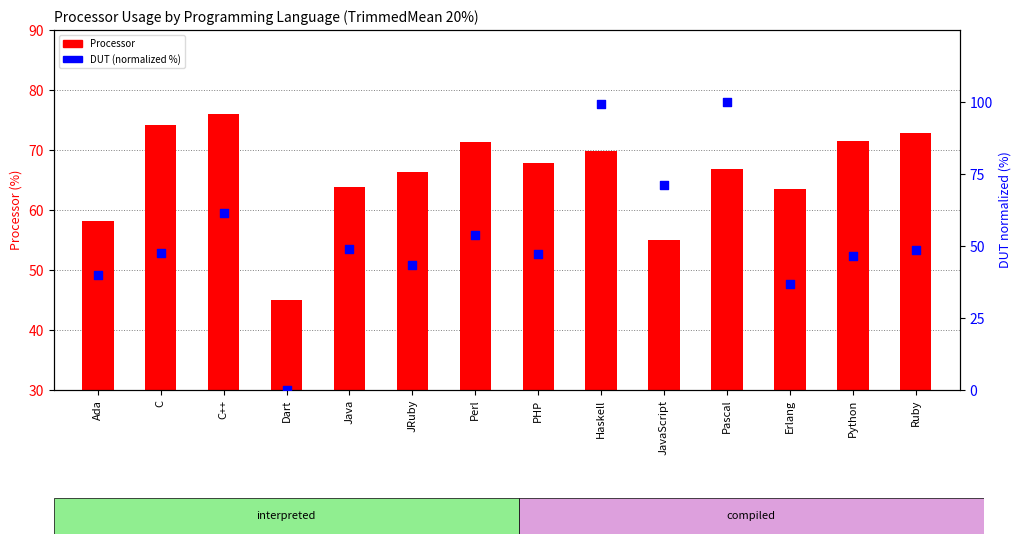

Is the value of Processor at Haskell greater than the value of DUT (normalized %) at Haskell?

No